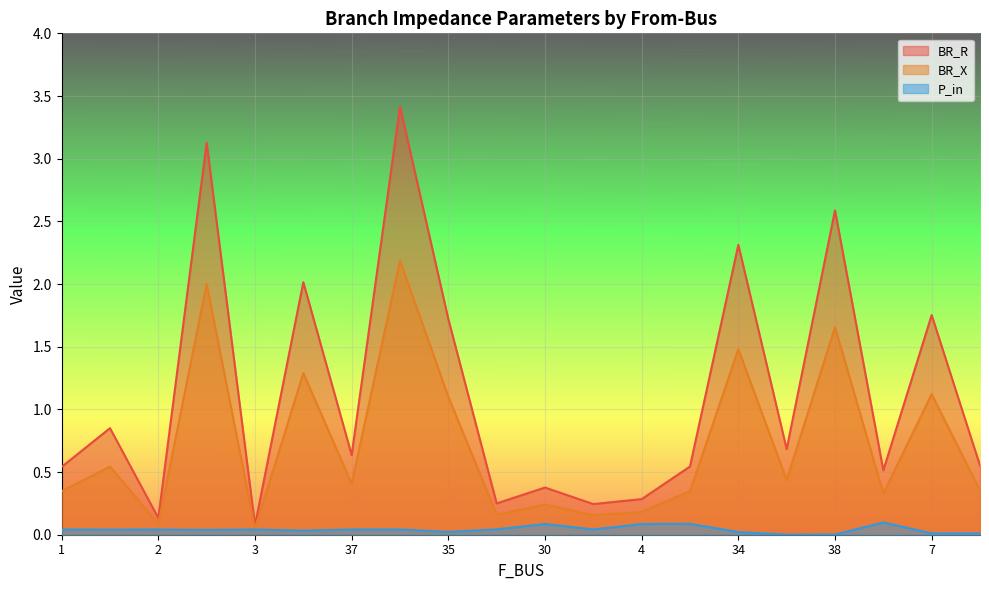

Which series has the largest range (max minus min)?

BR_R